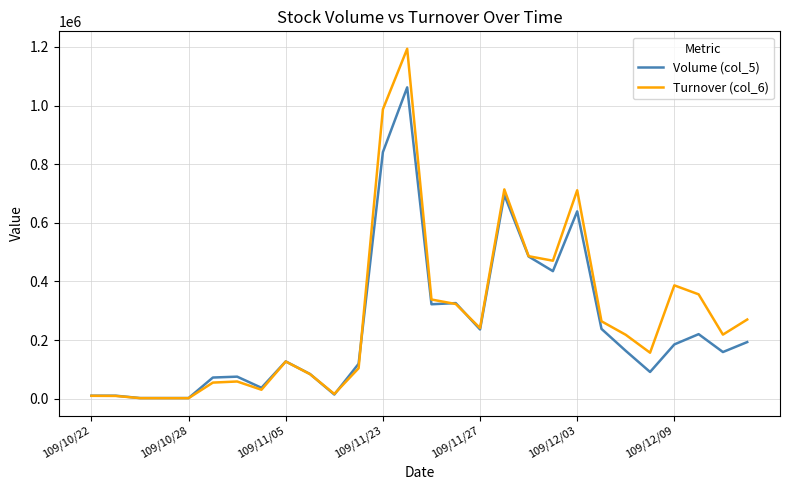

What is the greatest value displayed?

1193620